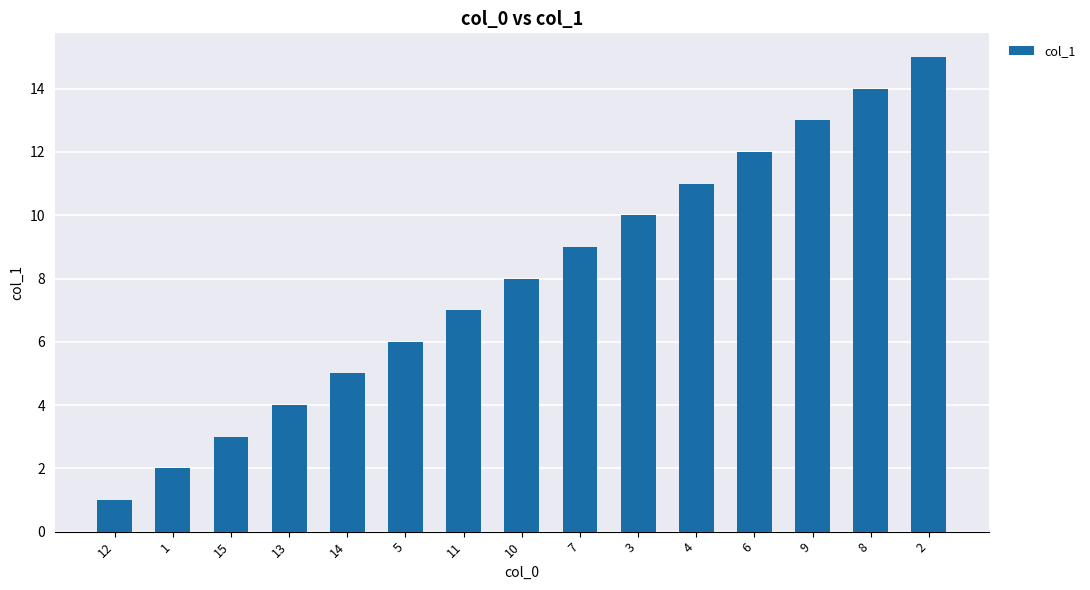

Does the chart contain stacked bars?

No